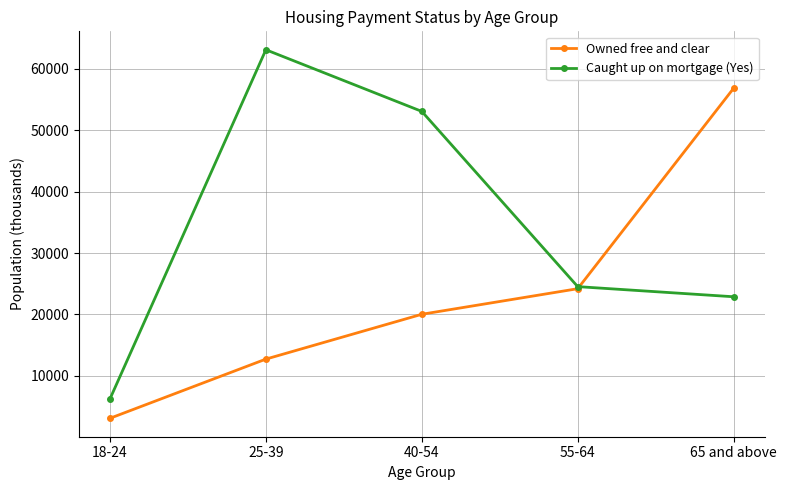

True or false: Caught up on mortgage (Yes) has more than 0 points higher than both neighbors.

True